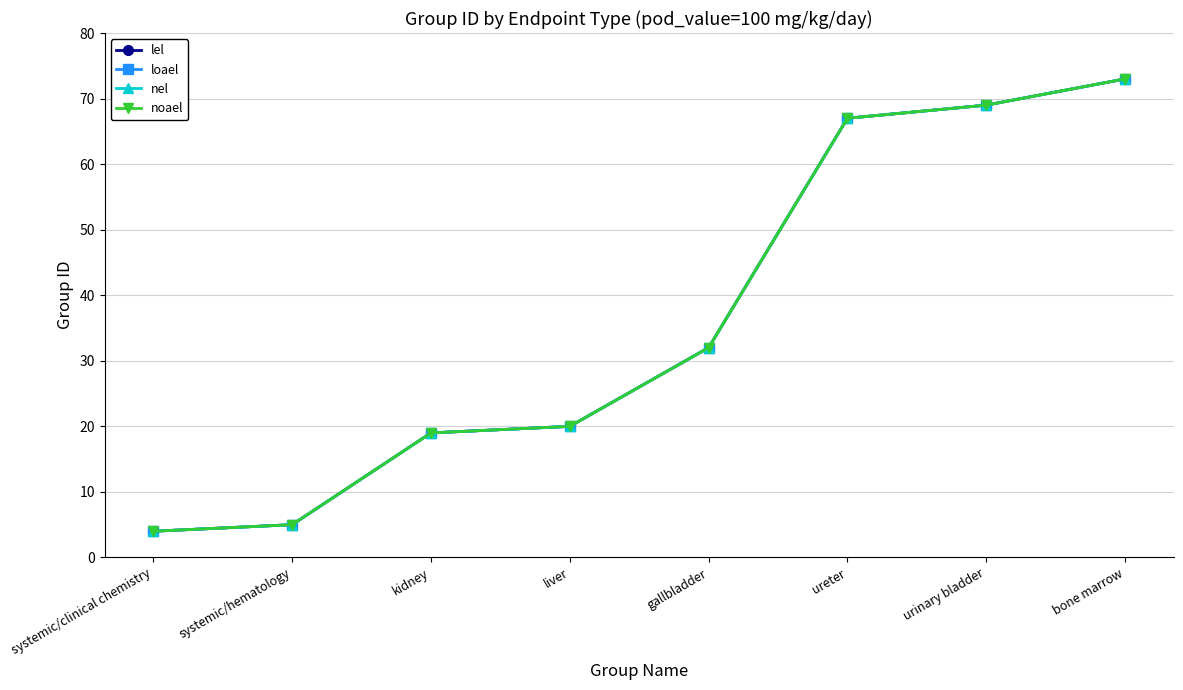

Does the chart have visible grid lines?

Yes